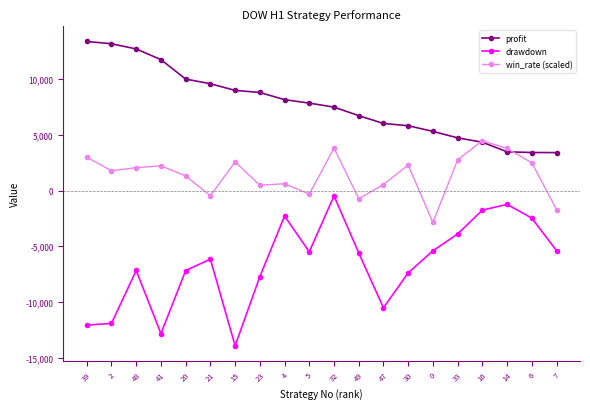

What is the difference between the maximum and minimum values in the win_rate (scaled) series?

7340.0